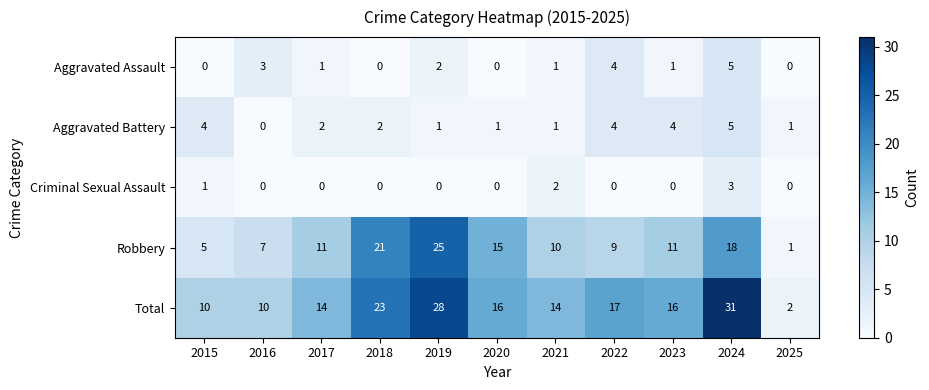

What is the sum of all Aggravated Assault values?

17